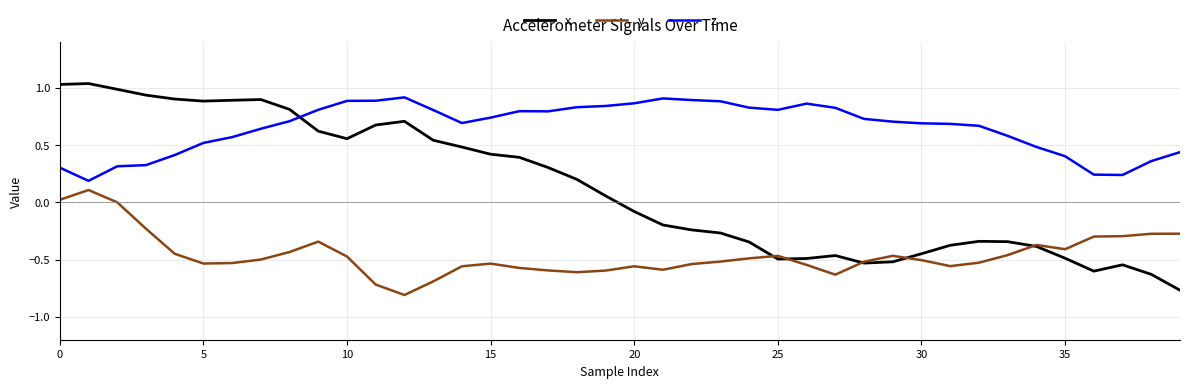

How many intersections are there between y and x?

5